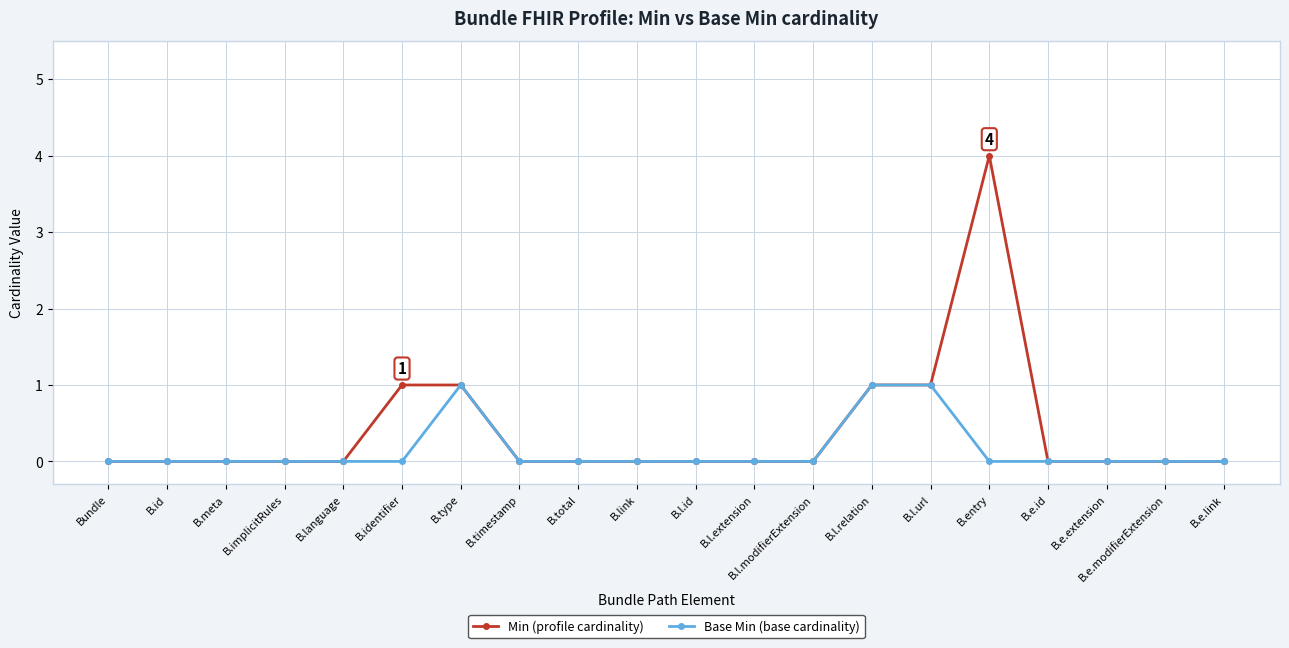

Reading right to left, extract all data points from this chart.

Min (profile cardinality): 0	0	0	0	4	1	1	0	0	0	0	0	0	1	1	0	0	0	0	0
Base Min (base cardinality): 0	0	0	0	0	1	1	0	0	0	0	0	0	1	0	0	0	0	0	0